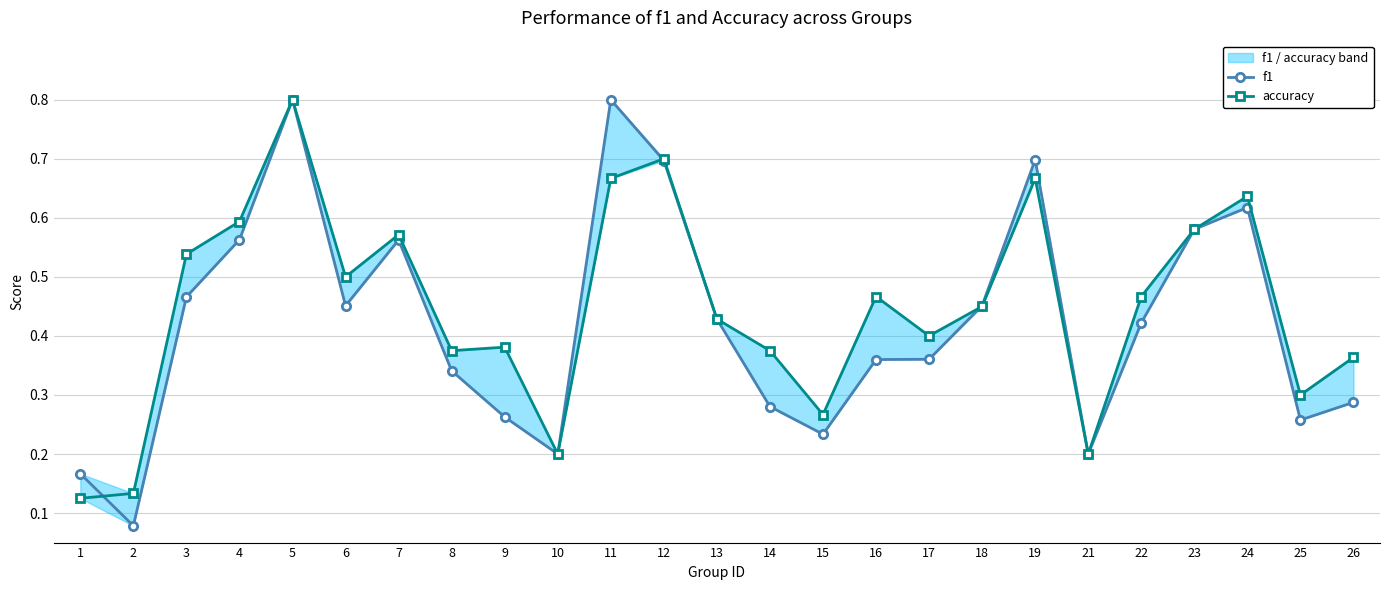

What is the value of the f1 point at the 7th from the left?

0.6